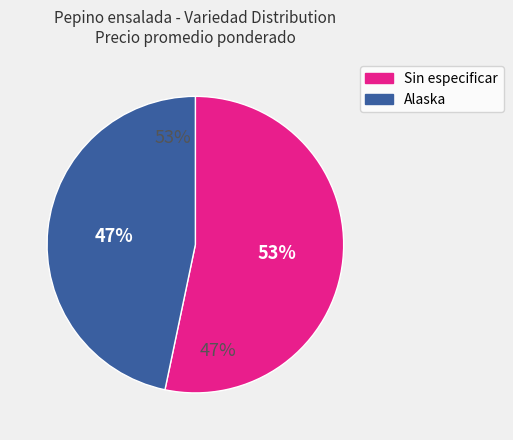

Combined, do Alaska and Sin especificar account for over 50%?

Yes